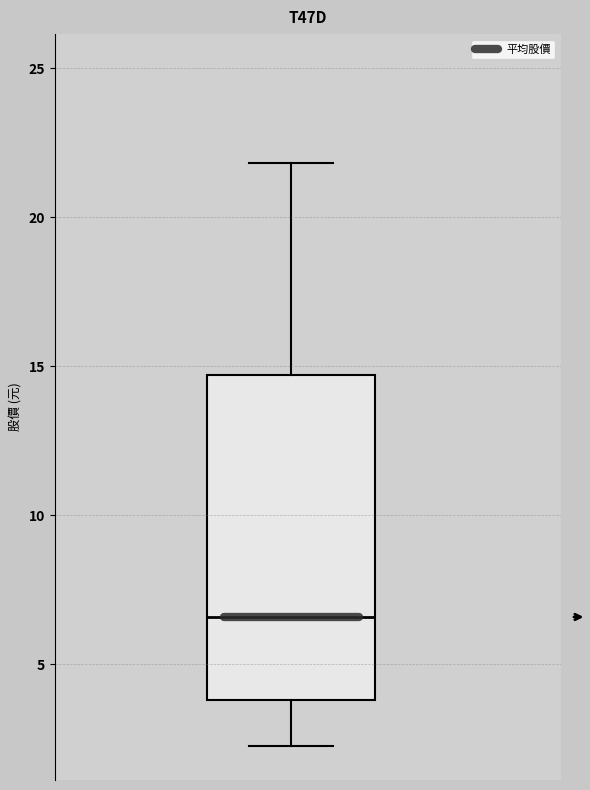

Transcribe this box plot: give where the median line is, the range the box spans, and where the two whiskers end, as read against the y-axis. The values are not printed on the chart, so give them approximately, as read against the axis.

median 6.5, box 4.0 to 14.5, whiskers 2.5 to 22.0